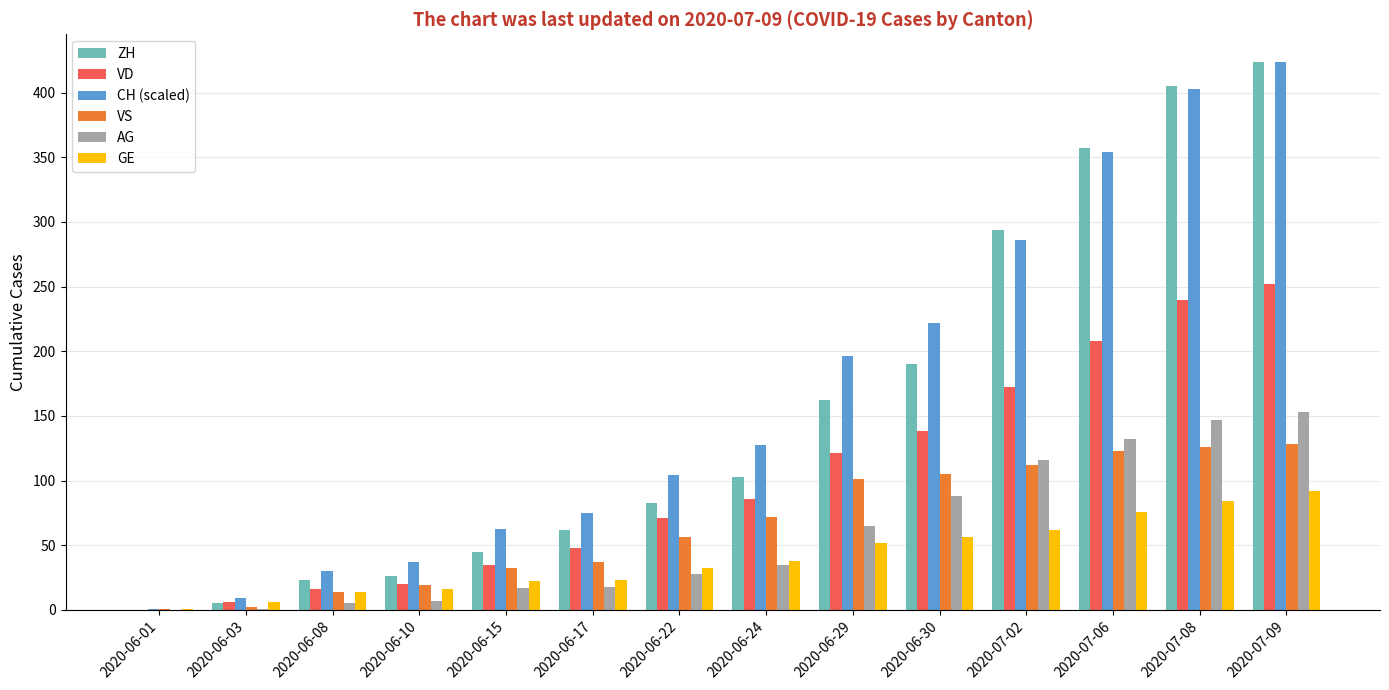

Is the value of VD at 2020-06-17 greater than the value of AG at 2020-07-06?

No